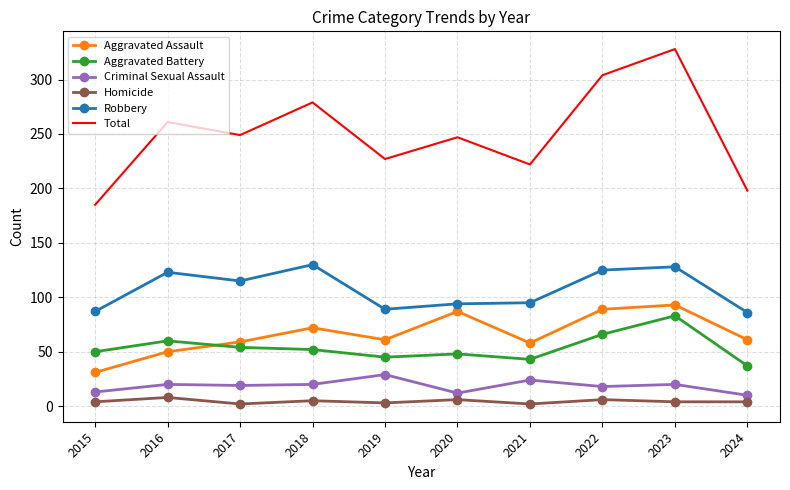

What is the greatest value displayed?

328